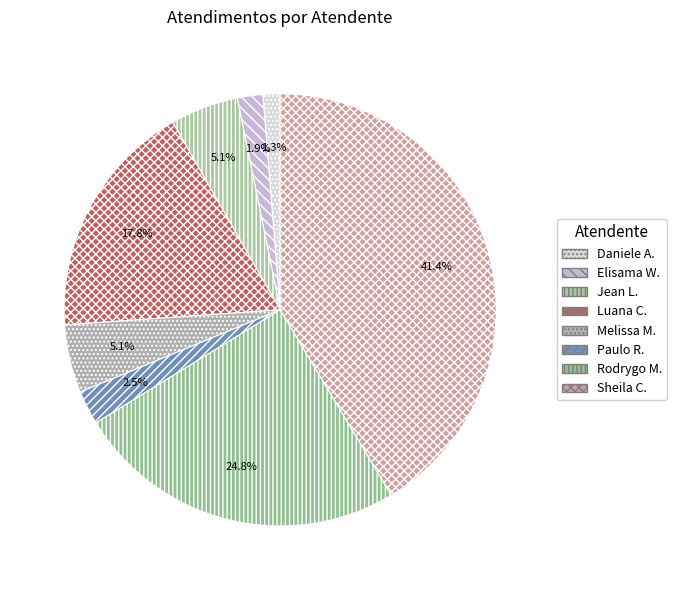

How many segments does this pie chart have?

8